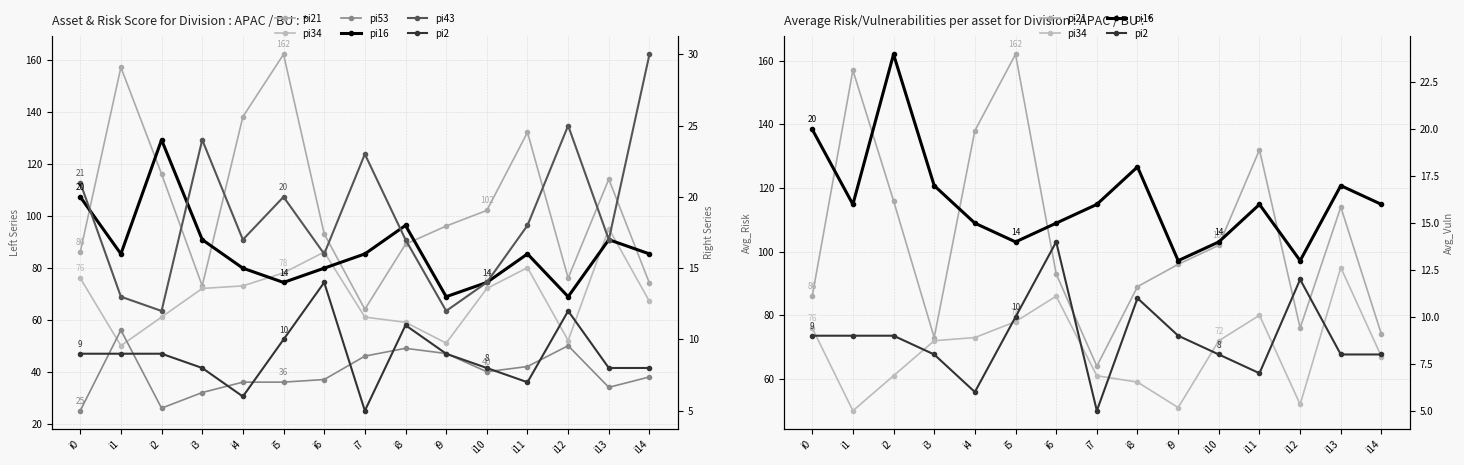

At which category is the sum across all series the highest?

i5